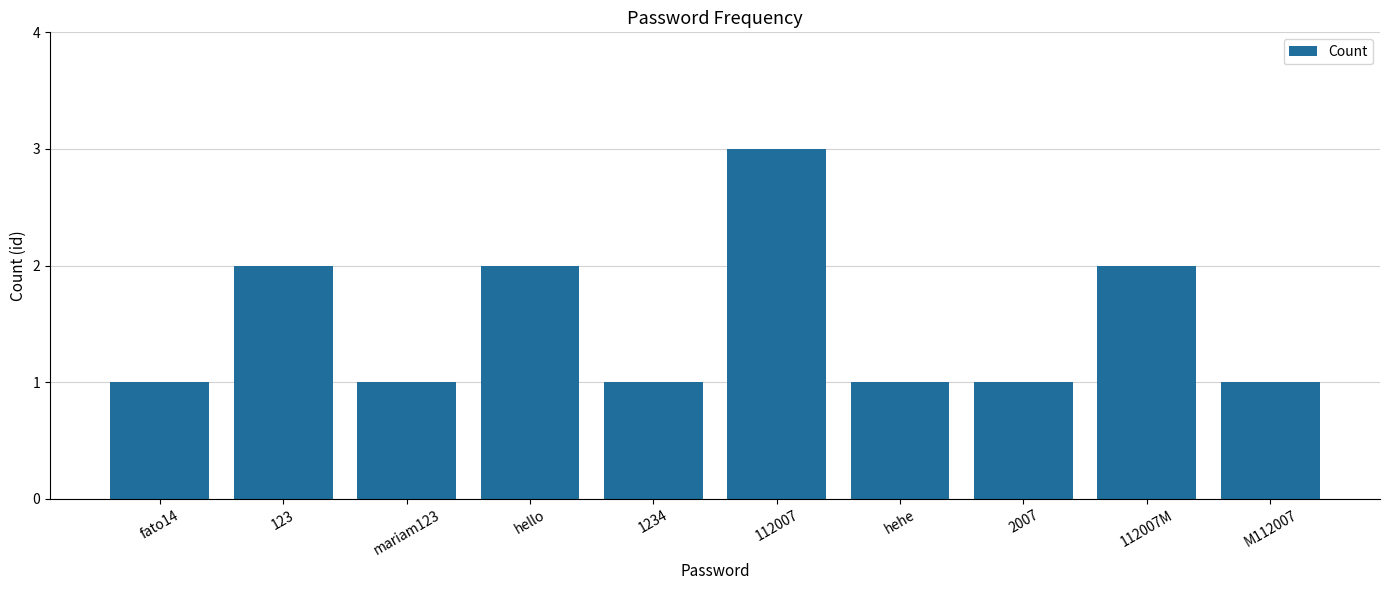

Read the value at 112007.

3